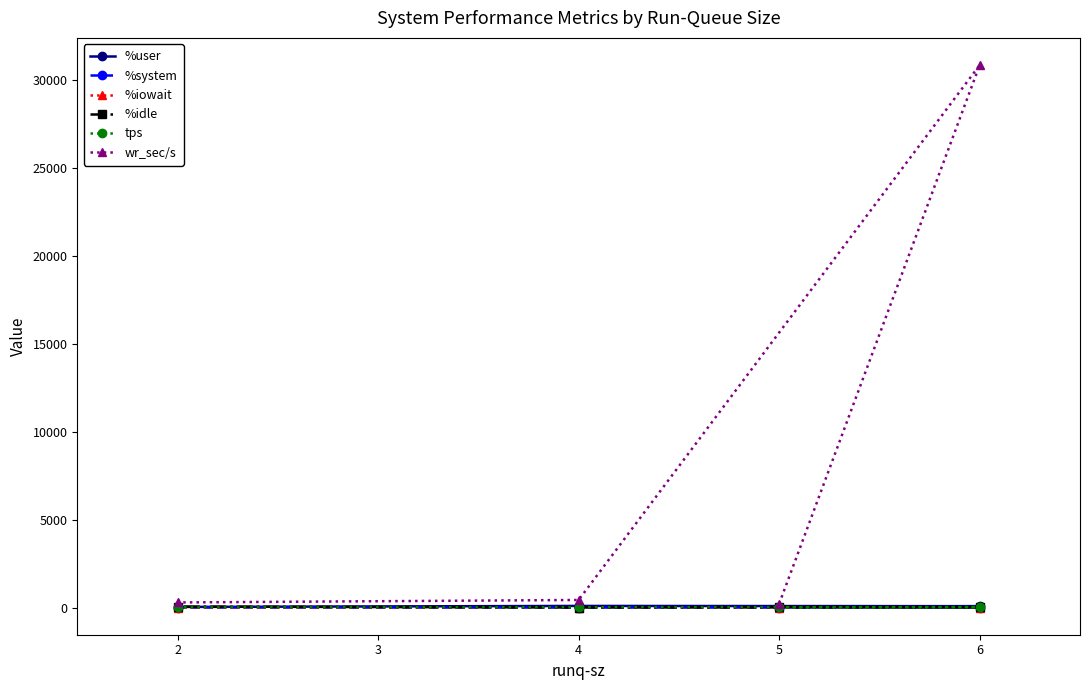

What is the highest value of the wr_sec/s series?

30865.6